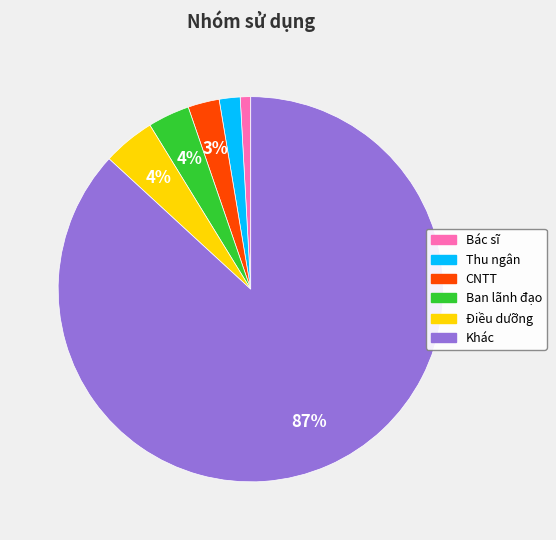

To the nearest percent, what portion does CNTT represent?

3%